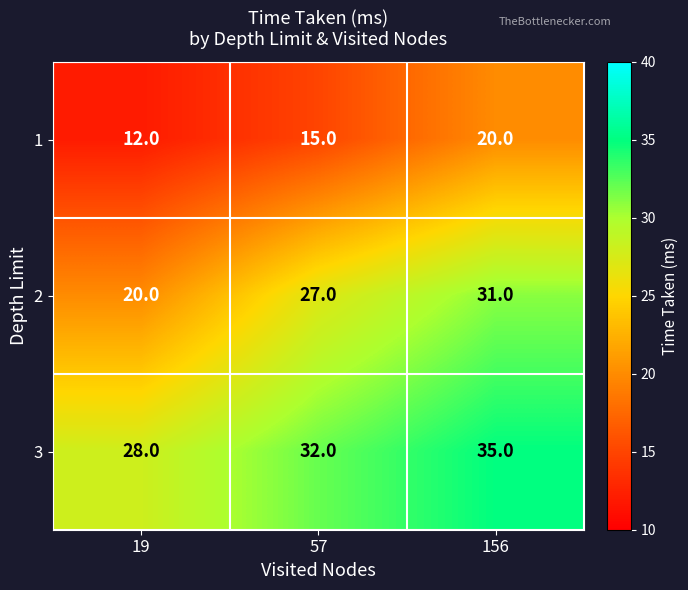

What is the difference between the highest and lowest values at 57?

17